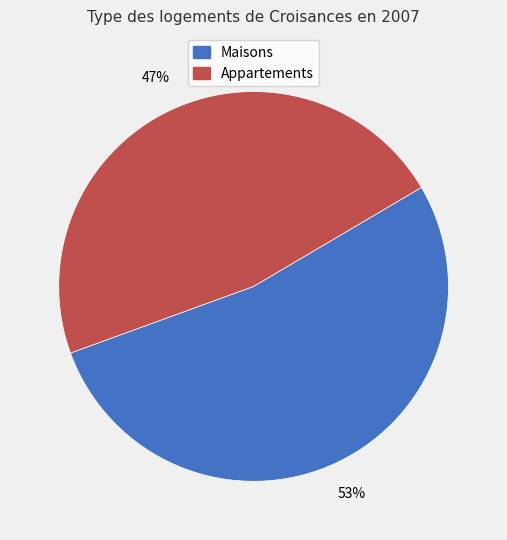

Does any single category account for the majority?

Yes